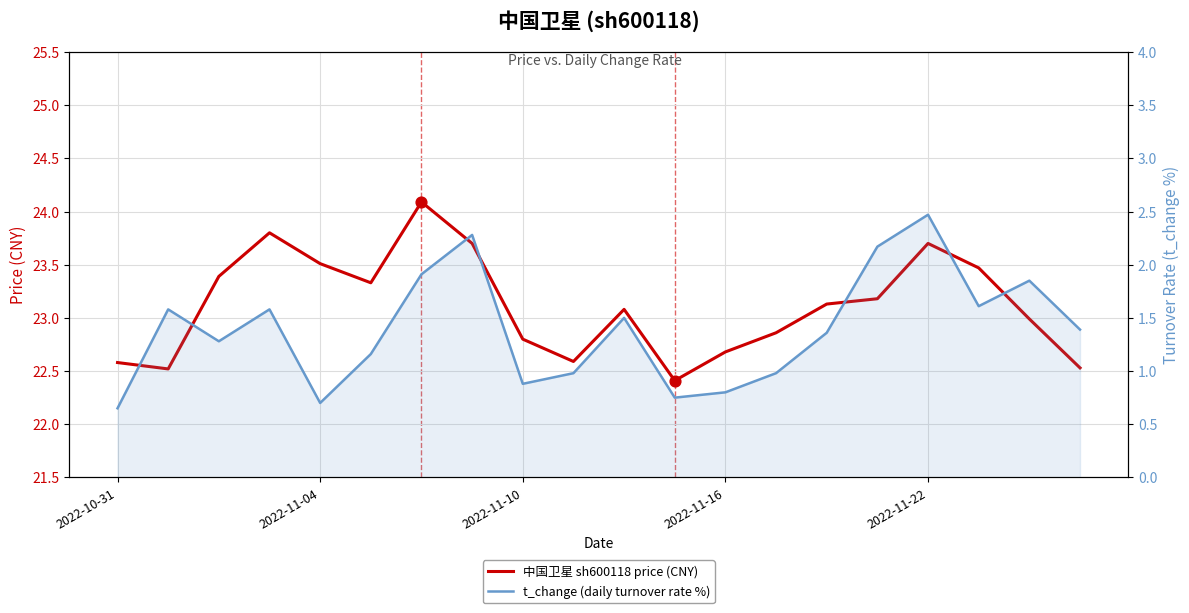

Is the value of 中国卫星 sh600118 price (CNY) at 7 greater than the value of t_change (daily turnover rate %) at 15?

Yes